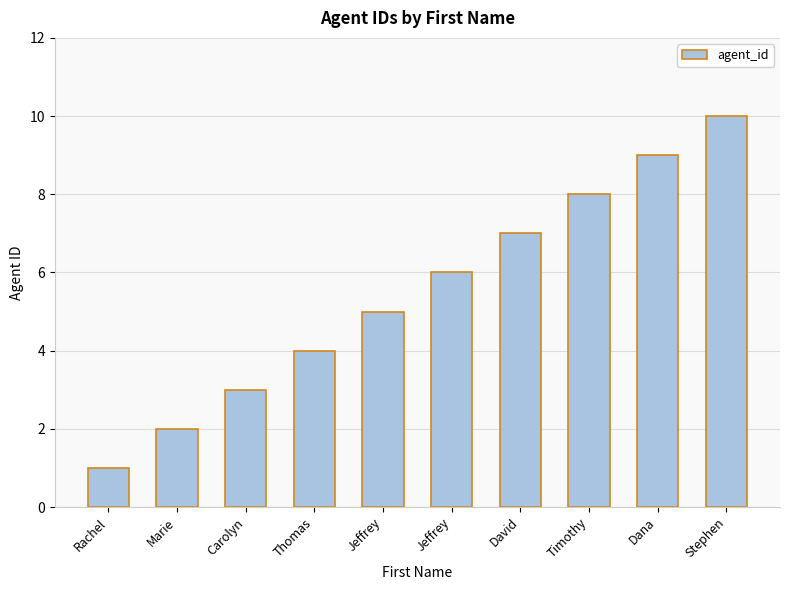

How many values are between 3 and 8?

6